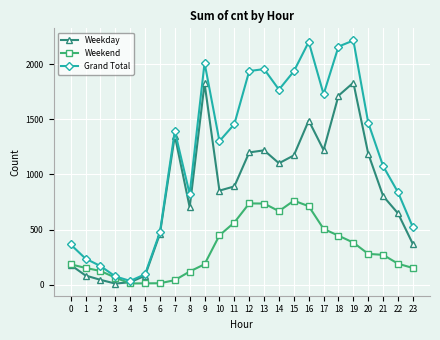

What is the value of the Weekday point at the 20th from the left?

1831